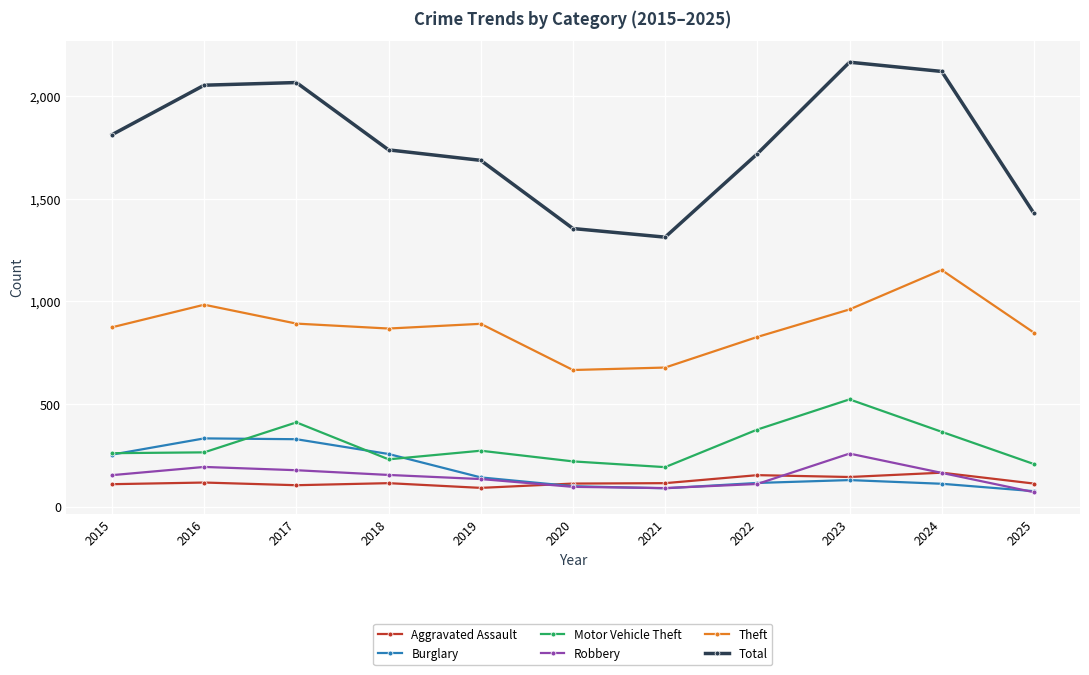

Read the Robbery value at 2020.

97